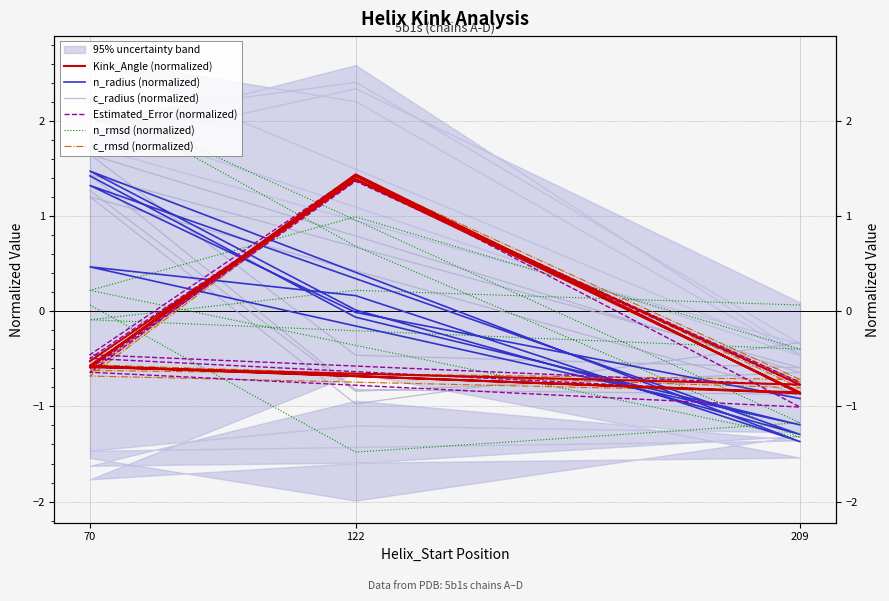

What is the difference between the second highest and second lowest values in the Estimated_Error (normalized) series?

2.3